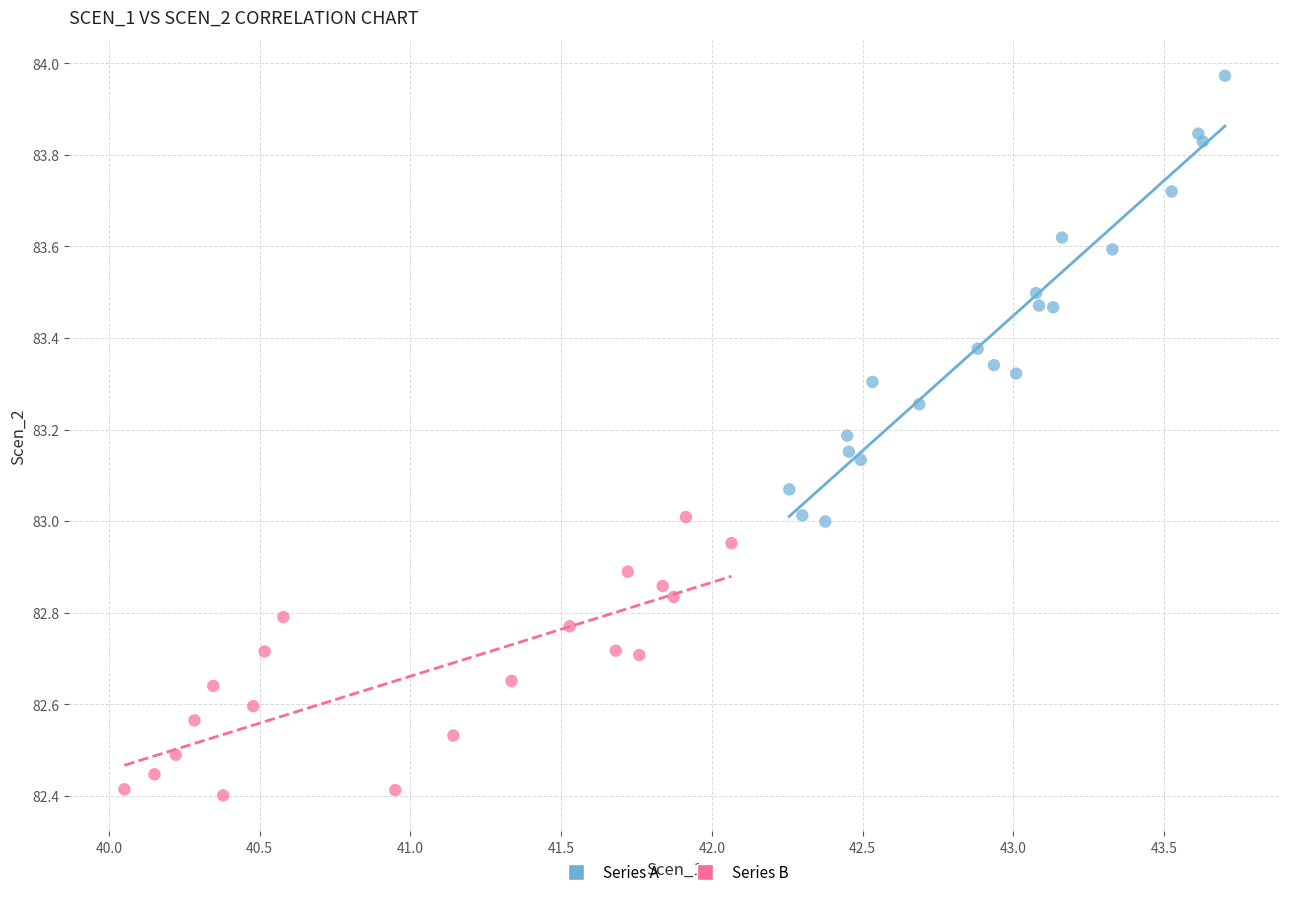

Which series contains the highest Y value?

Series A